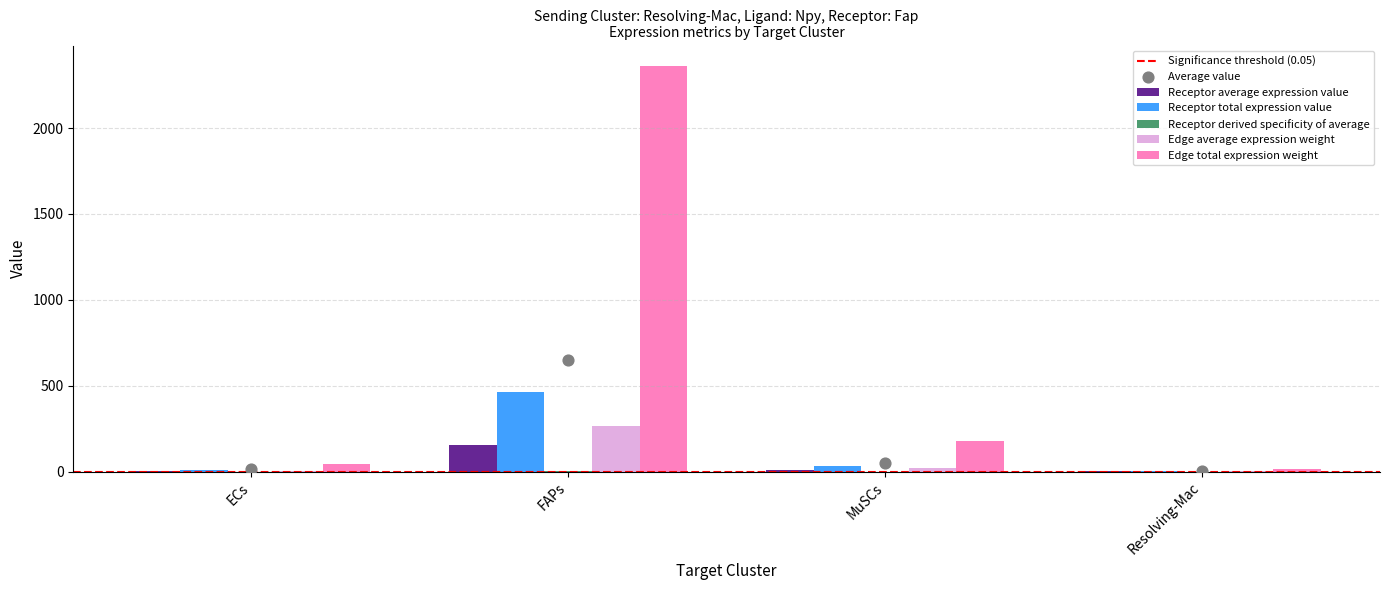

Is the value of Receptor average expression value at FAPs greater than the value of Receptor total expression value at FAPs?

No